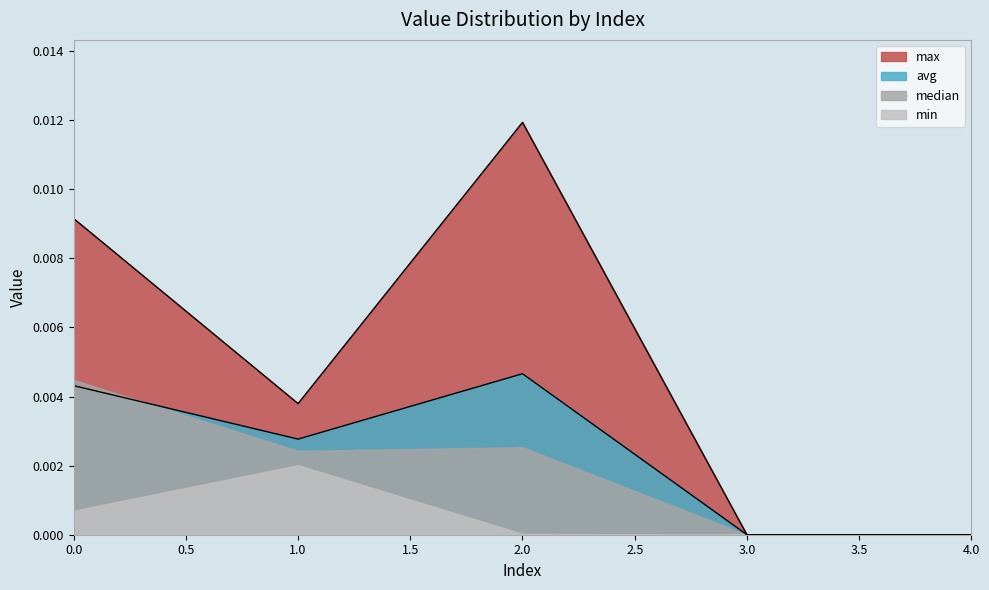

Rank the categories by avg value from lowest to highest.

3, 4, 1, 0, 2